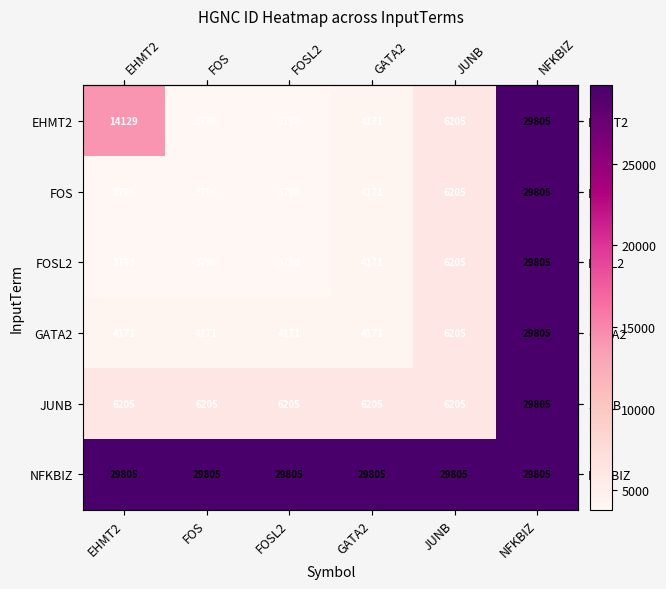

What is the approximate value of GATA2 at JUNB?

6205